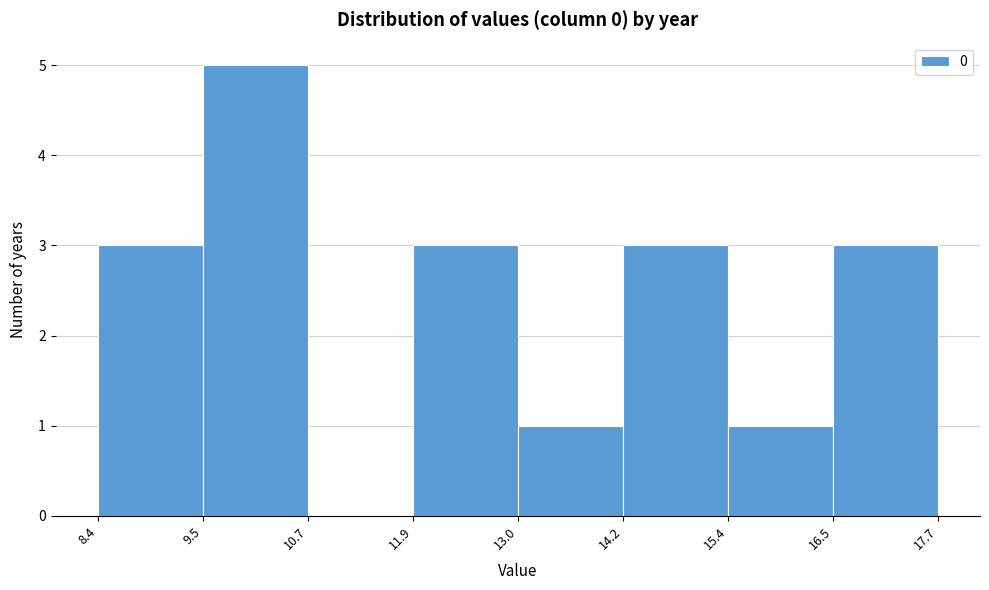

Which range on the x-axis has the tallest bar?

9.5 to 10.7